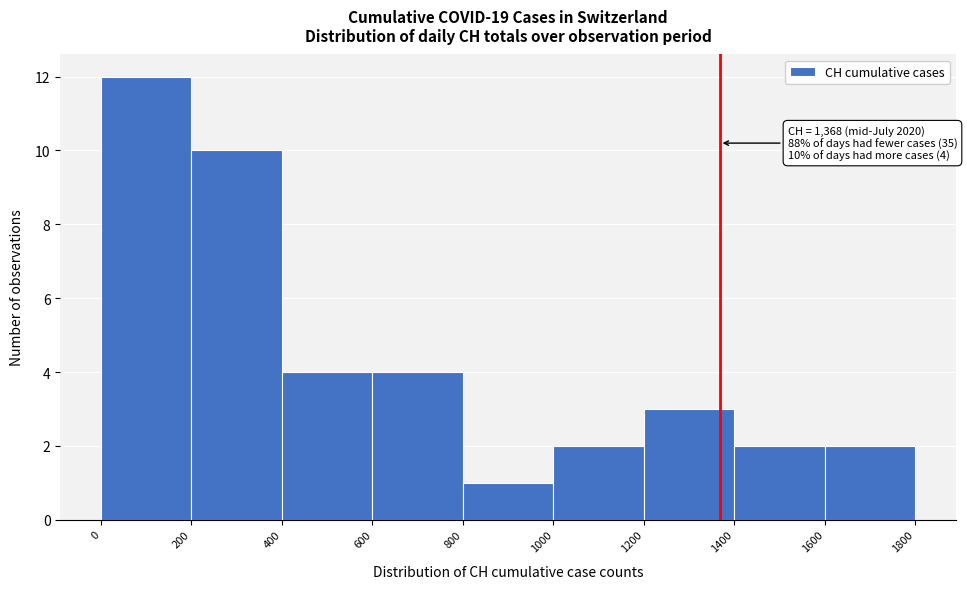

Which range on the x-axis has the tallest bar?

0 to 200